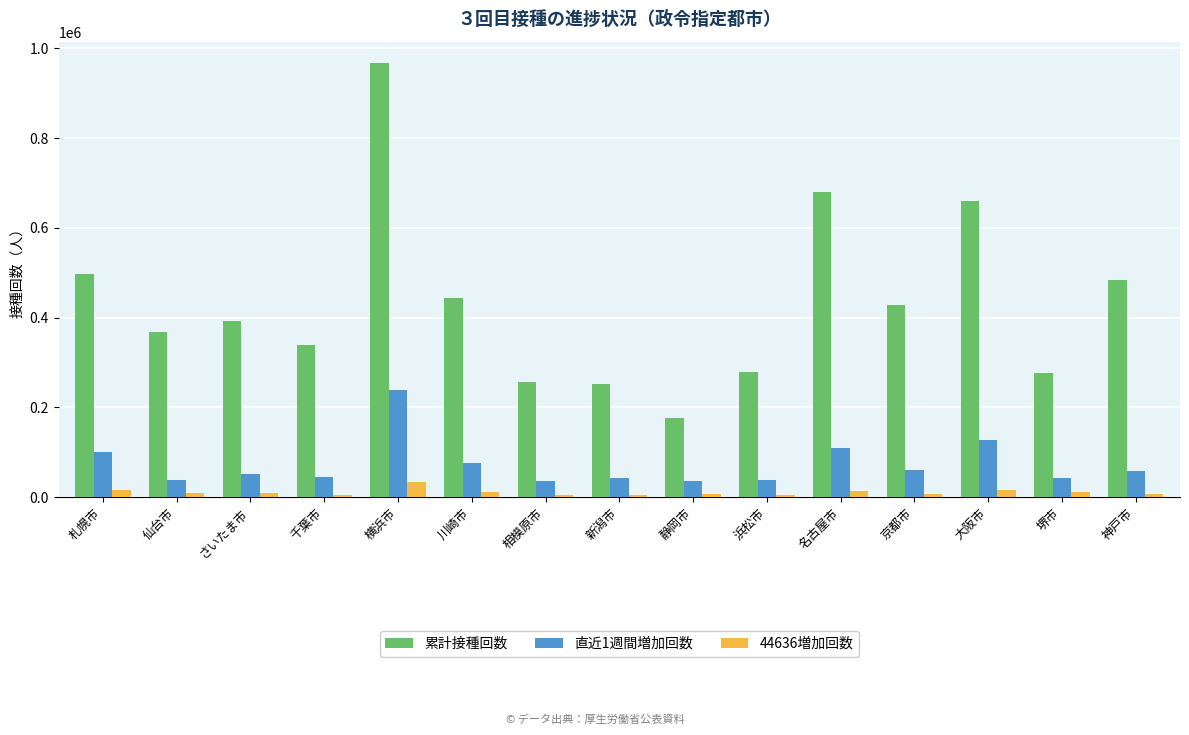

What is the label of the 15th bar from the left?

神戸市